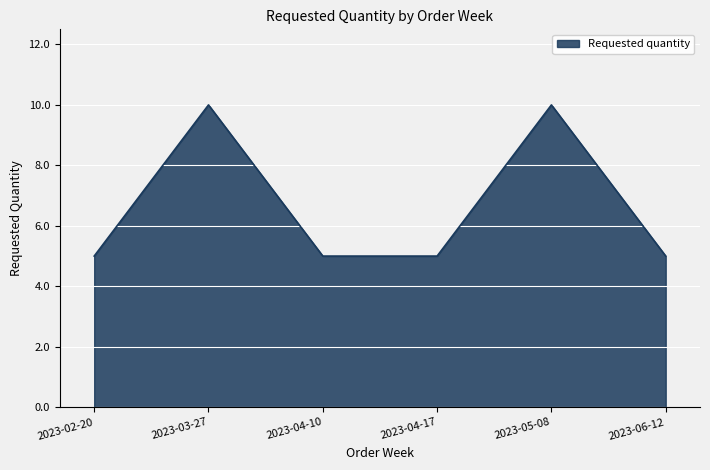

What is the minimum value shown in the chart?

5